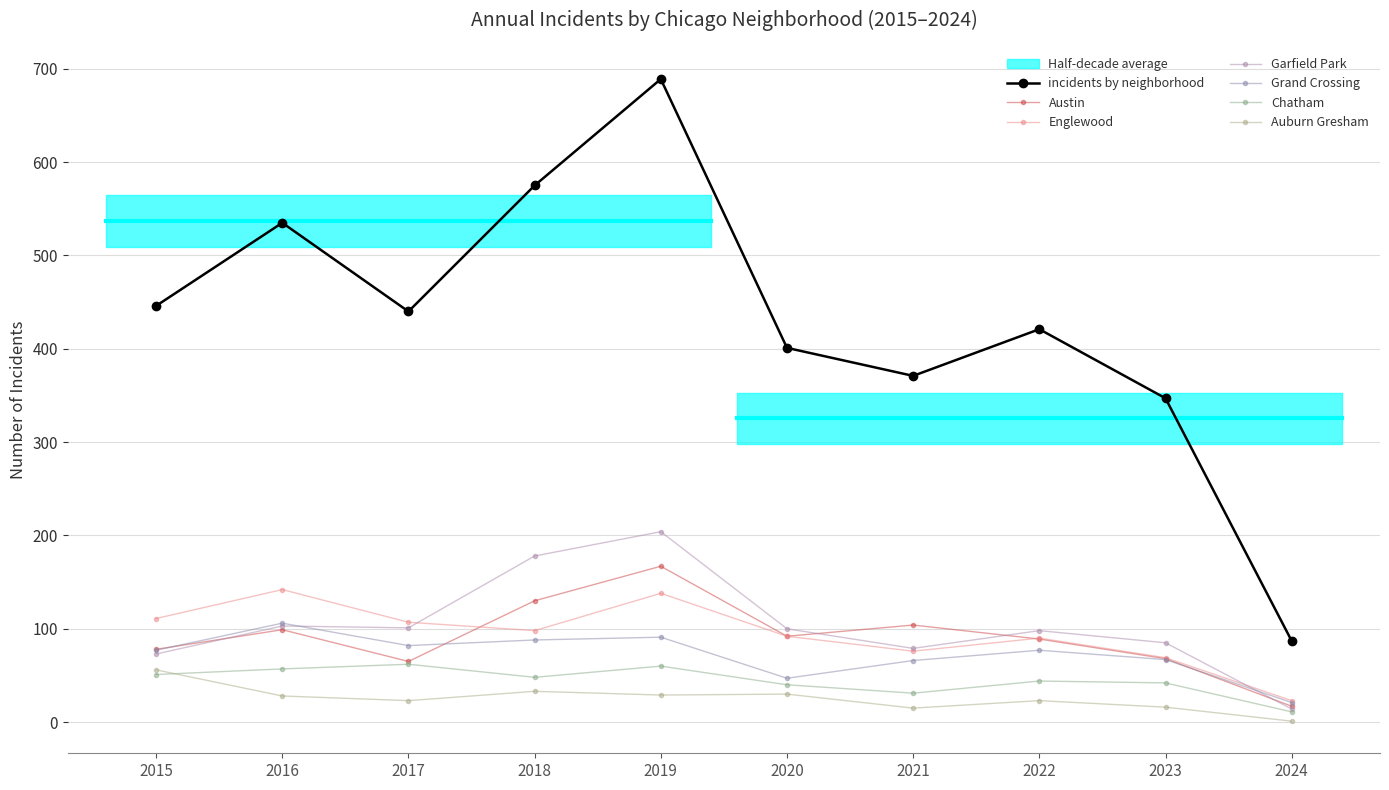

List the labels in order of Auburn Gresham value, largest first.

2015, 2018, 2020, 2019, 2016, 2017, 2022, 2023, 2021, 2024